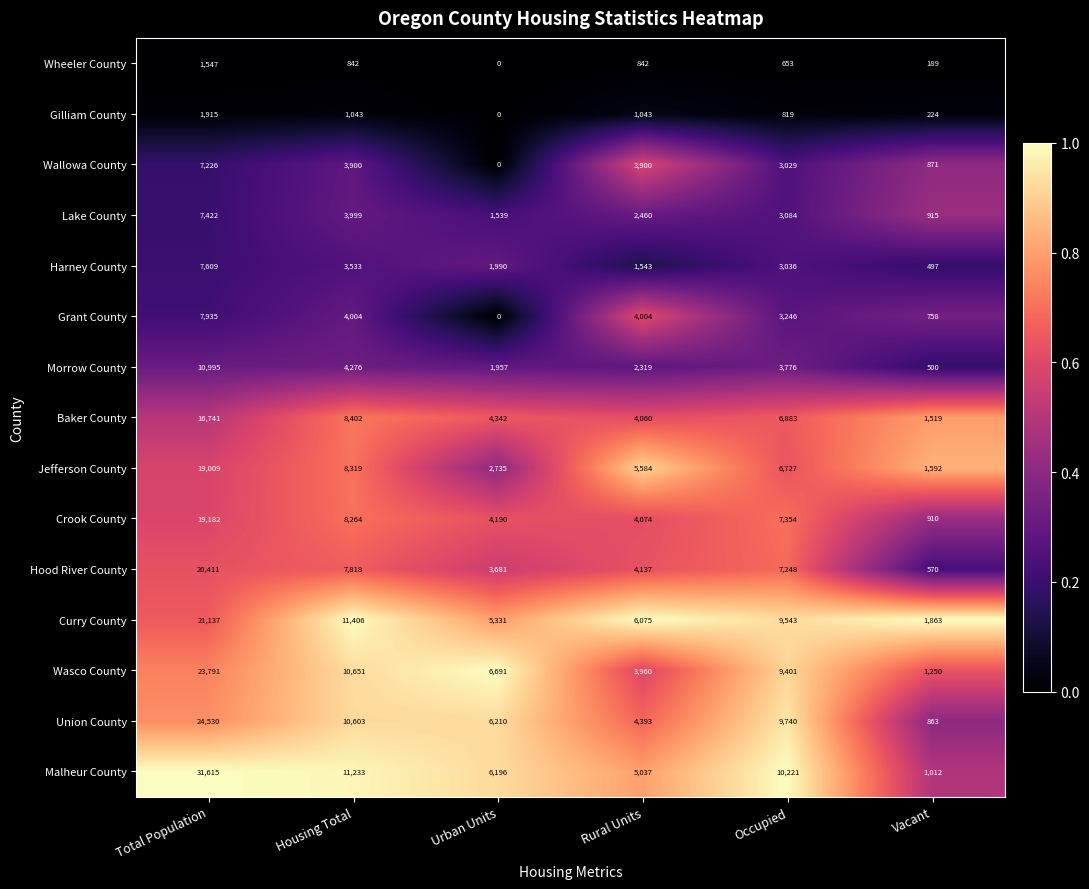

What is the minimum value for Baker County?

1519